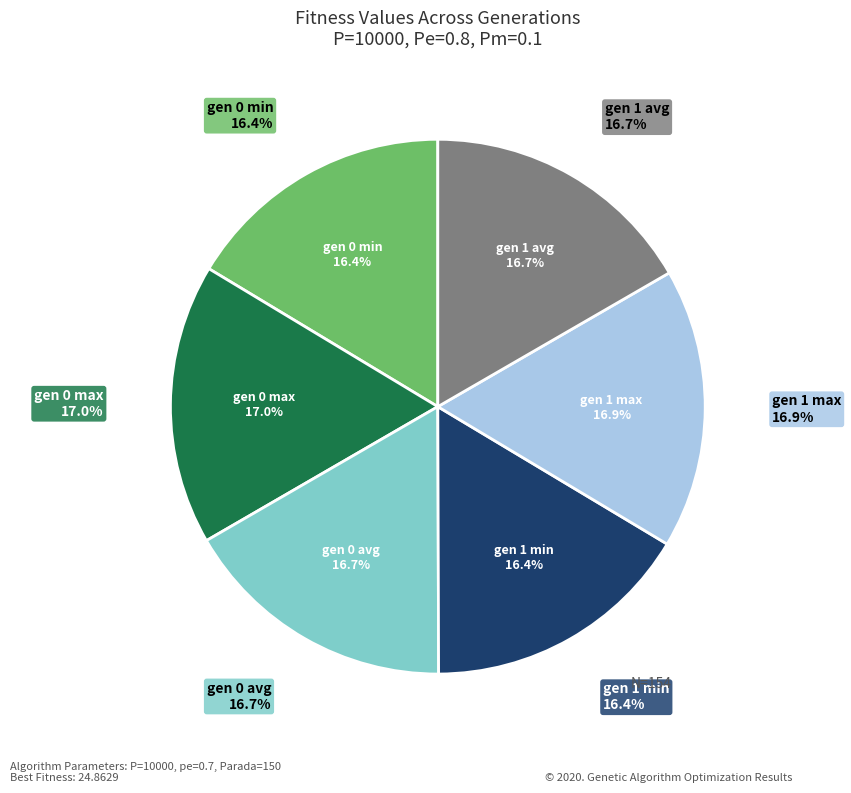

What percentage is NOT represented by gen 1 avg?

83.3%